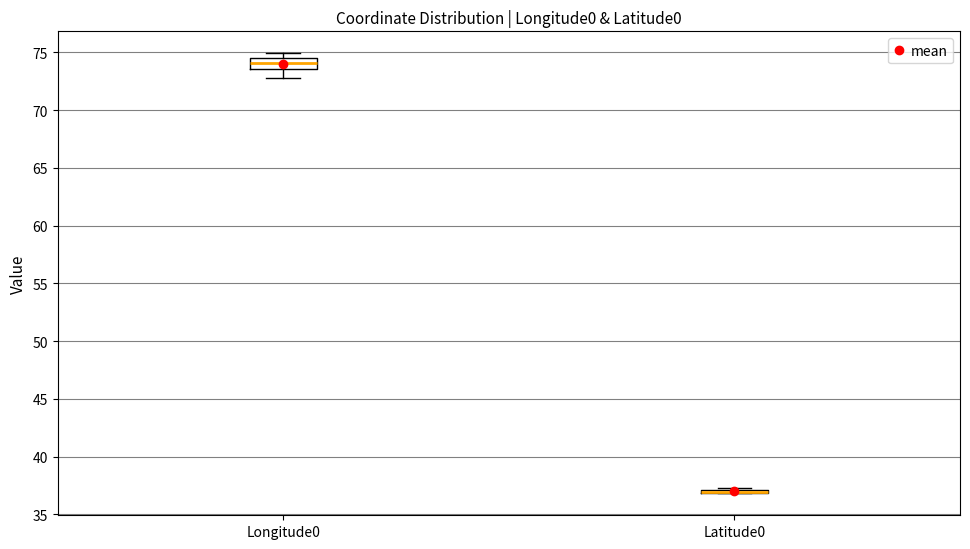

Which box is the tallest, from its lower edge to its upper edge?

Longitude0